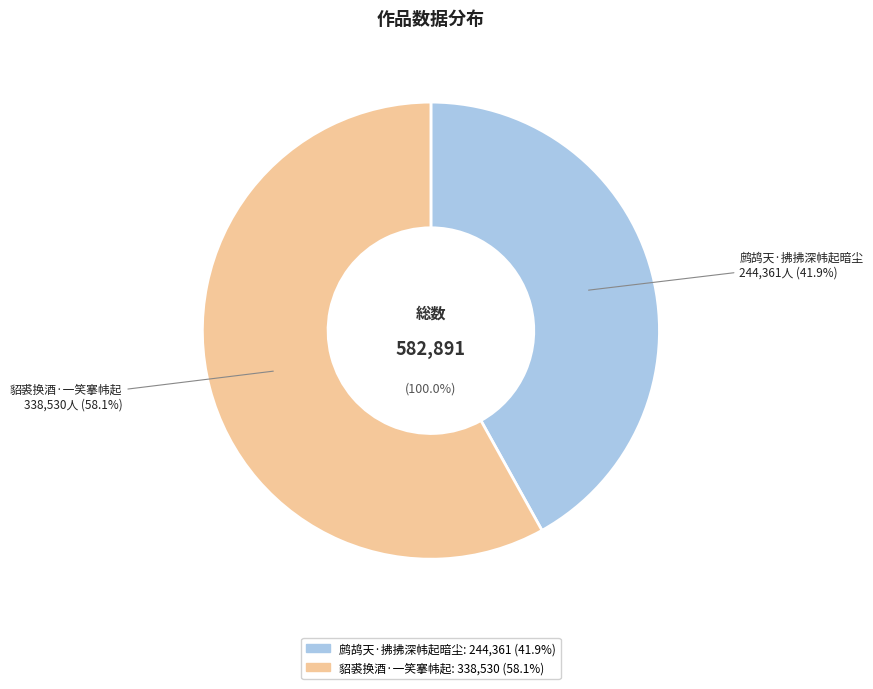

Is it true that 鹧鸪天·拂拂深帏起暗尘 is 42% of the pie?

True